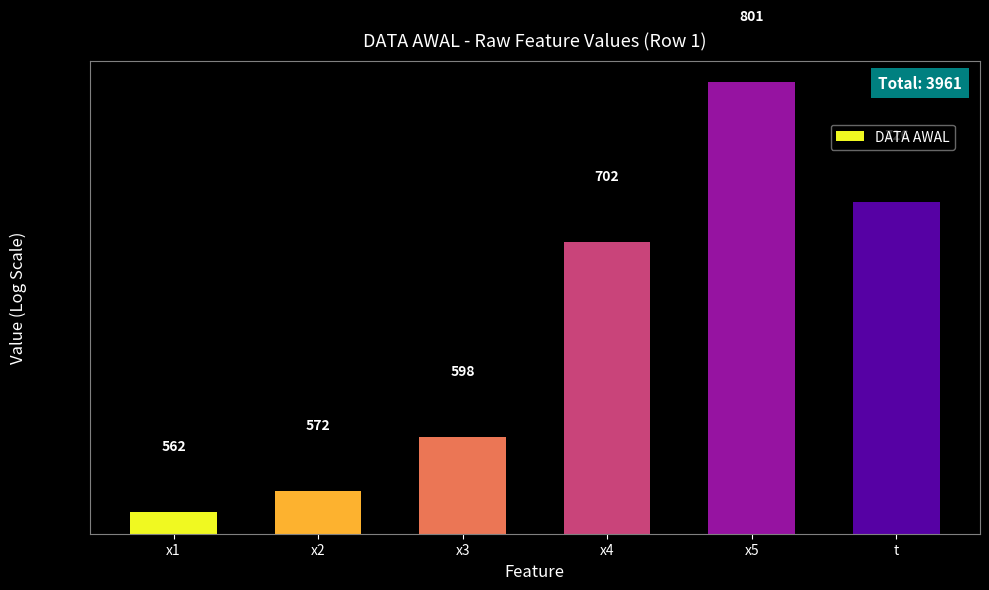

Does the chart contain any negative values?

No